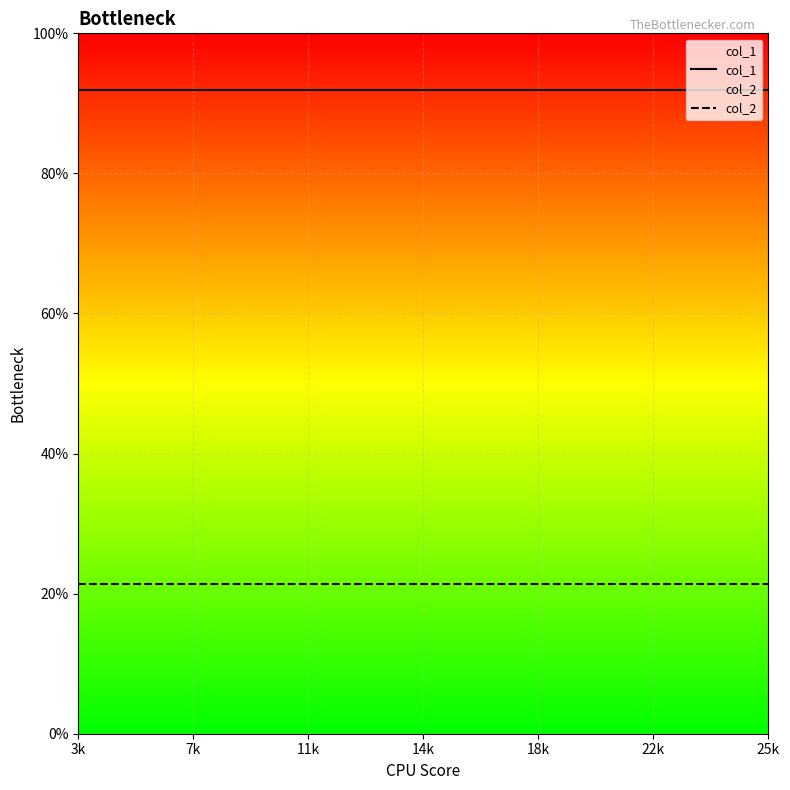

What are all the series names shown in the legend?

col_1, col_2